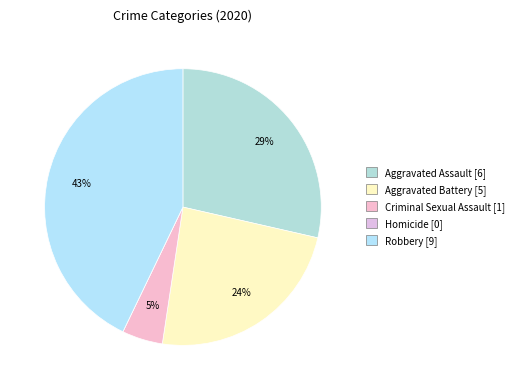

What is the change in value from Aggravated Battery to Robbery?

+4